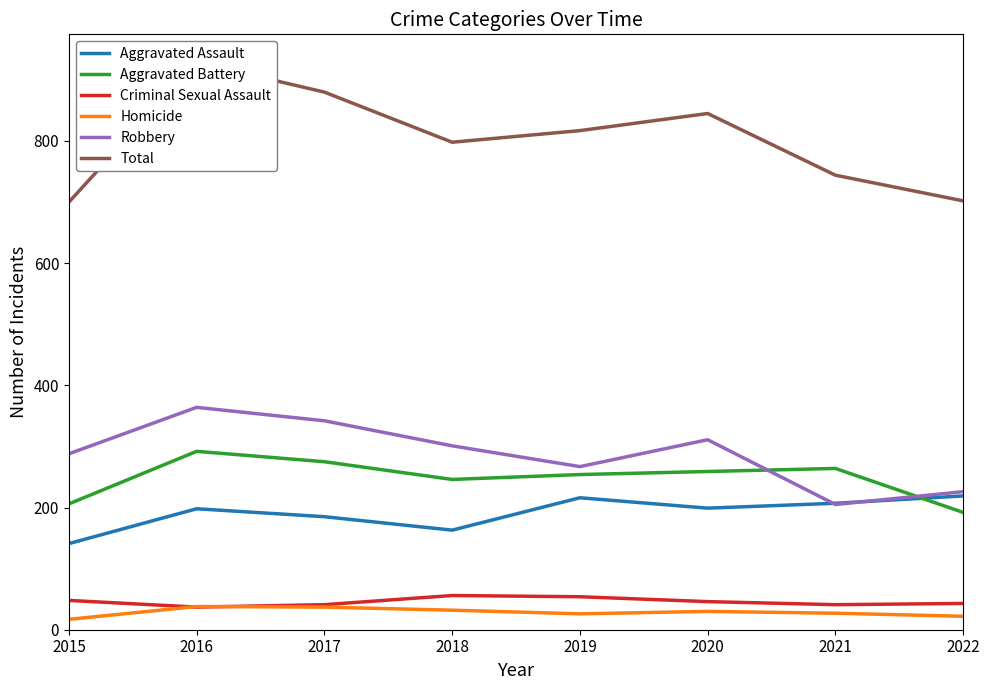

How many Total values are between 744 and 880?

5